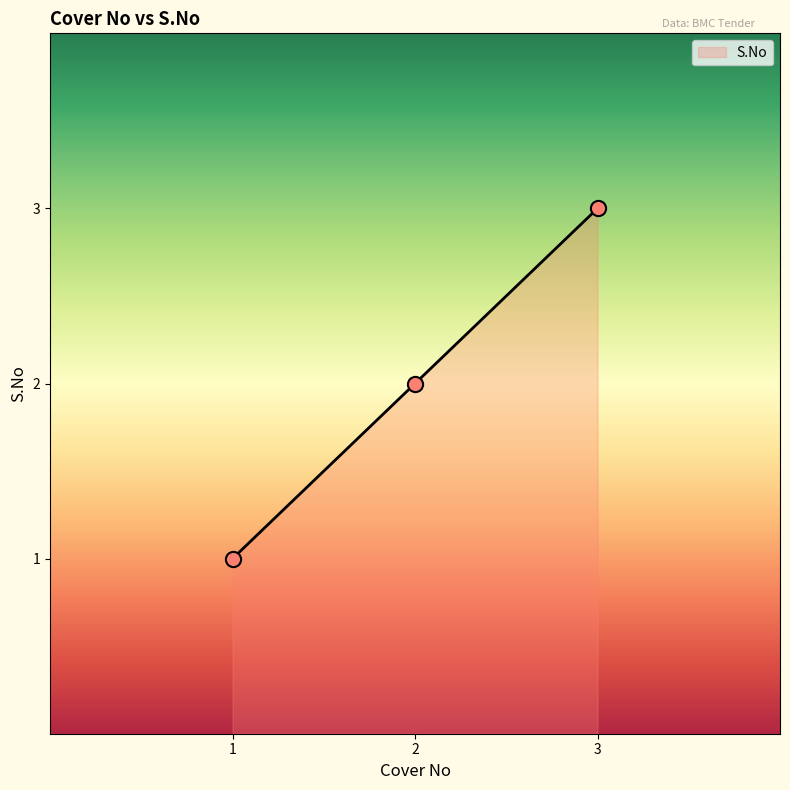

Between 3.0 and 1.0, which is larger?

3.0